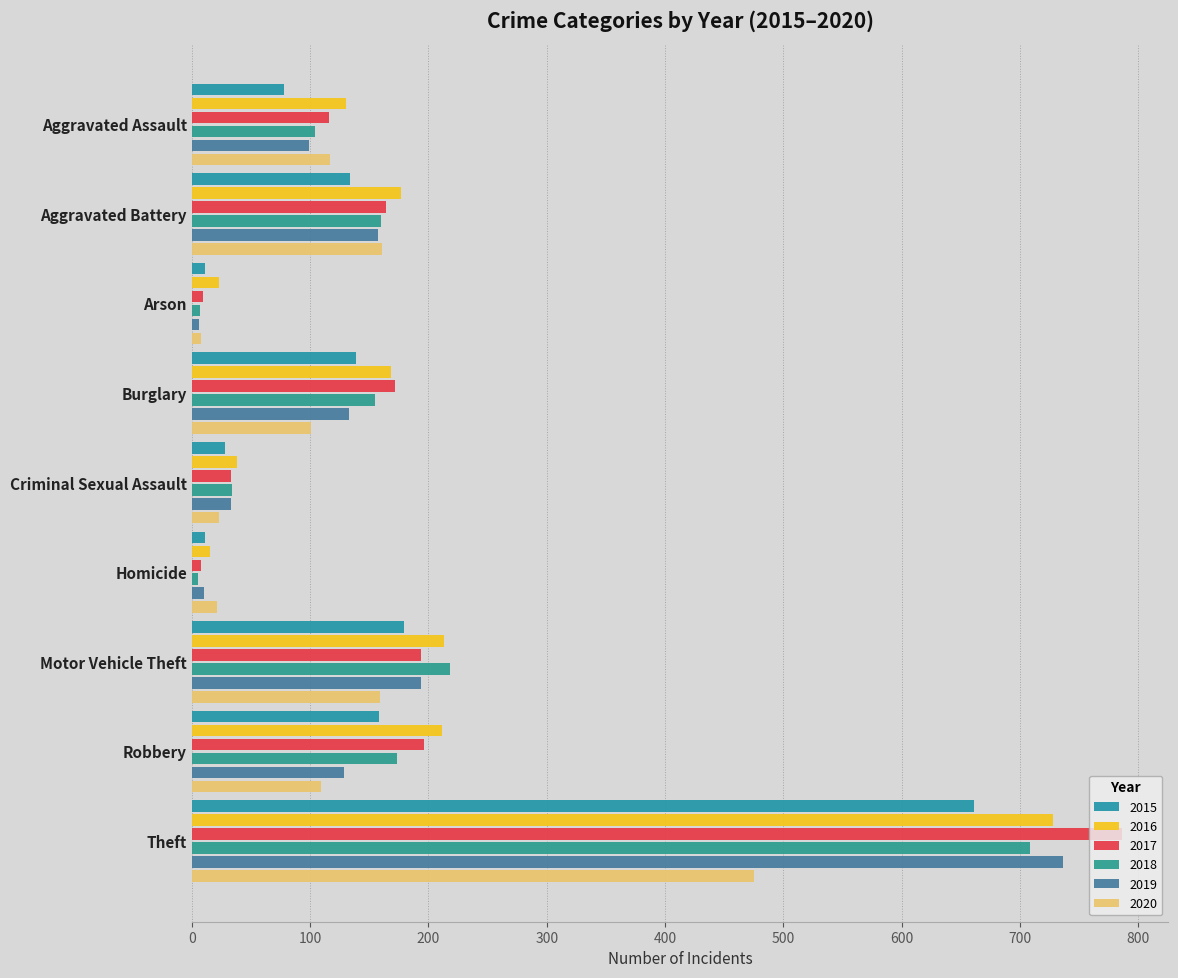

Rank the series at Robbery from highest to lowest value.

2016, 2017, 2018, 2015, 2019, 2020